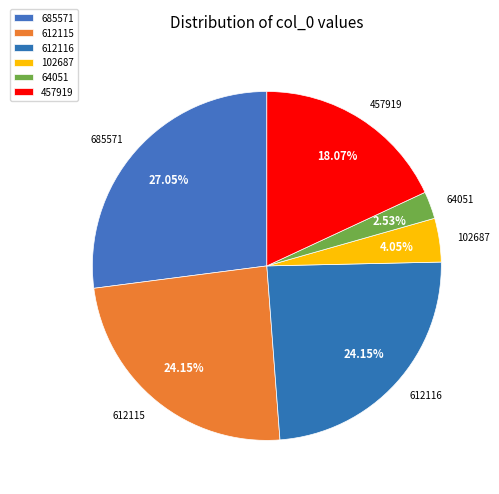

How many segments does this pie chart have?

6